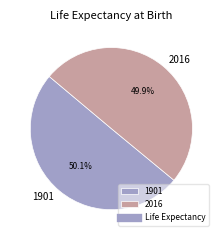

How many slices are in this pie chart?

2